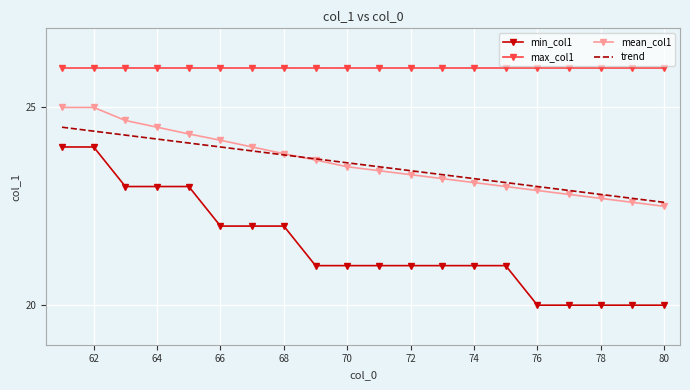

True or false: trend and min_col1 cross at least once.

False